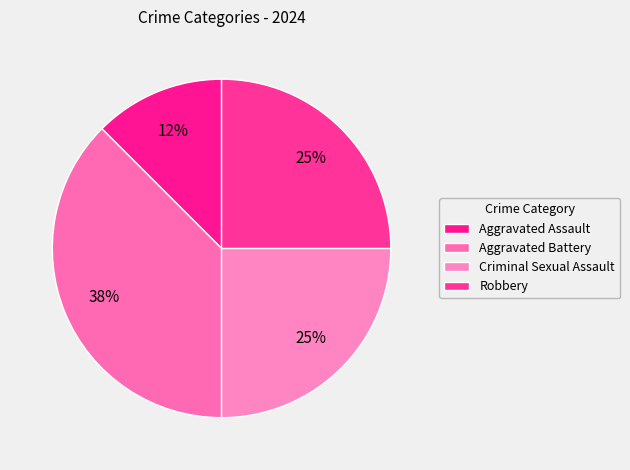

What is the ratio of the value at Aggravated Assault to the value at Aggravated Battery?

0.3